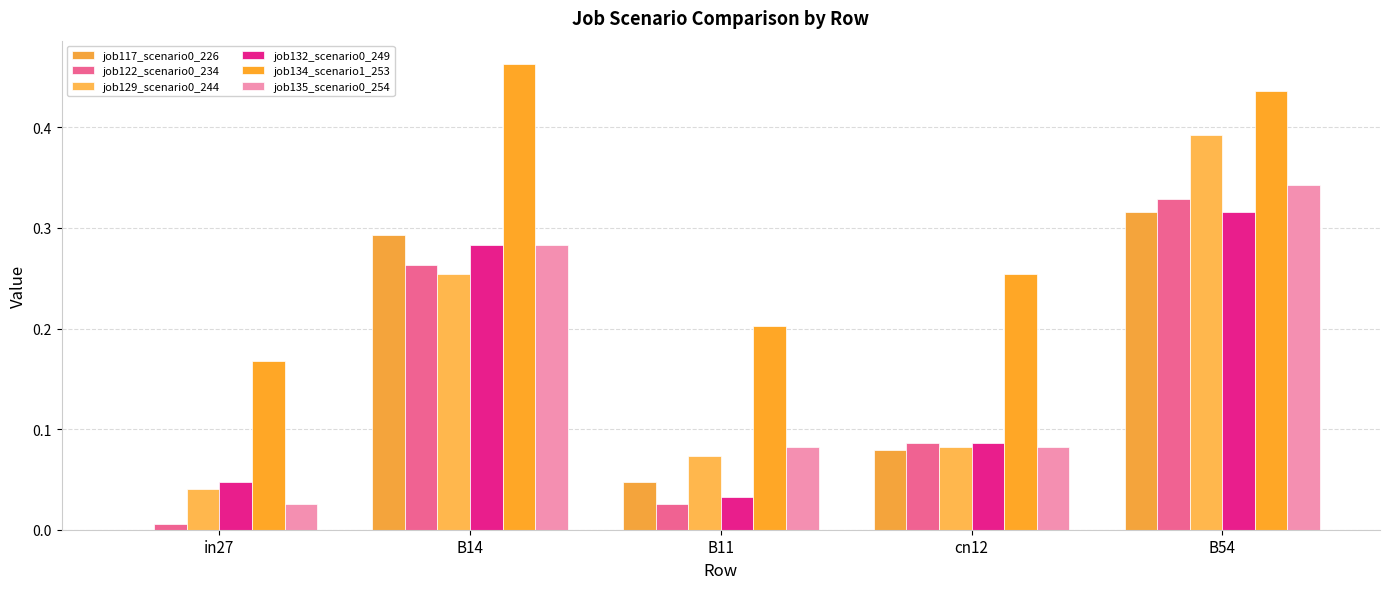

How many positive values does the job117_scenario0_226 series have?

4